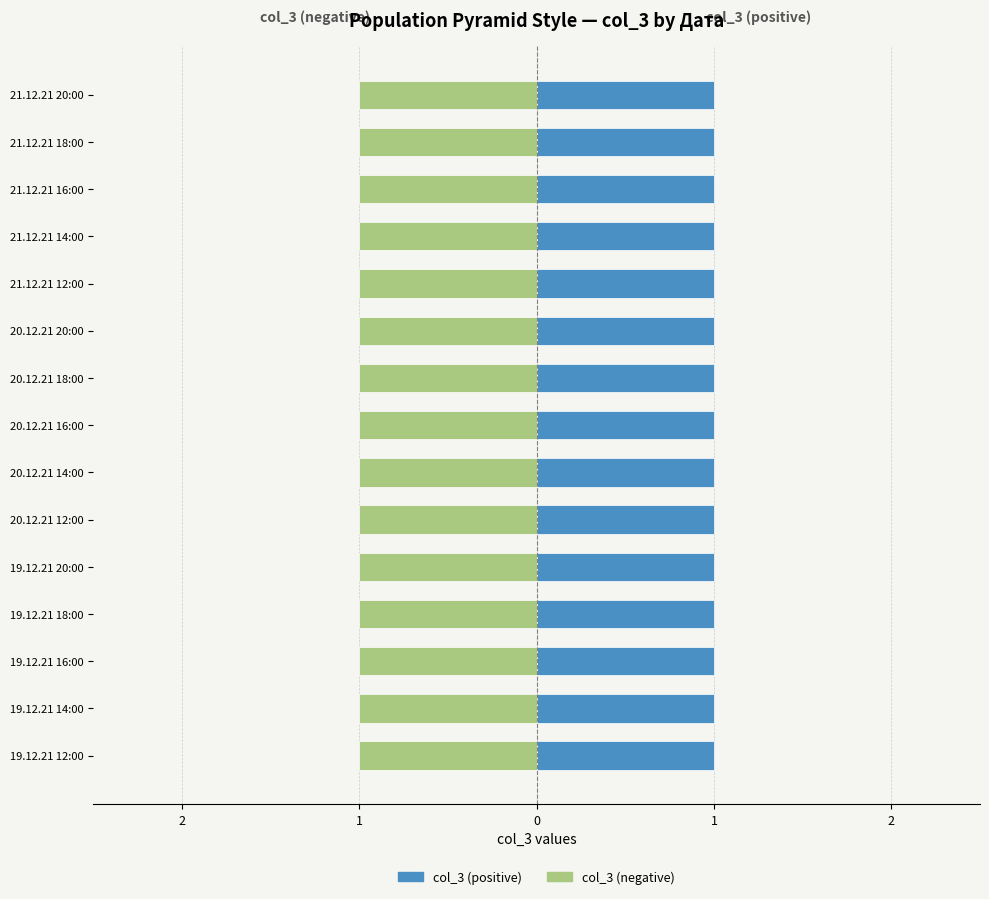

What is the label of the 3rd bar from the right?

21.12.21 16:00